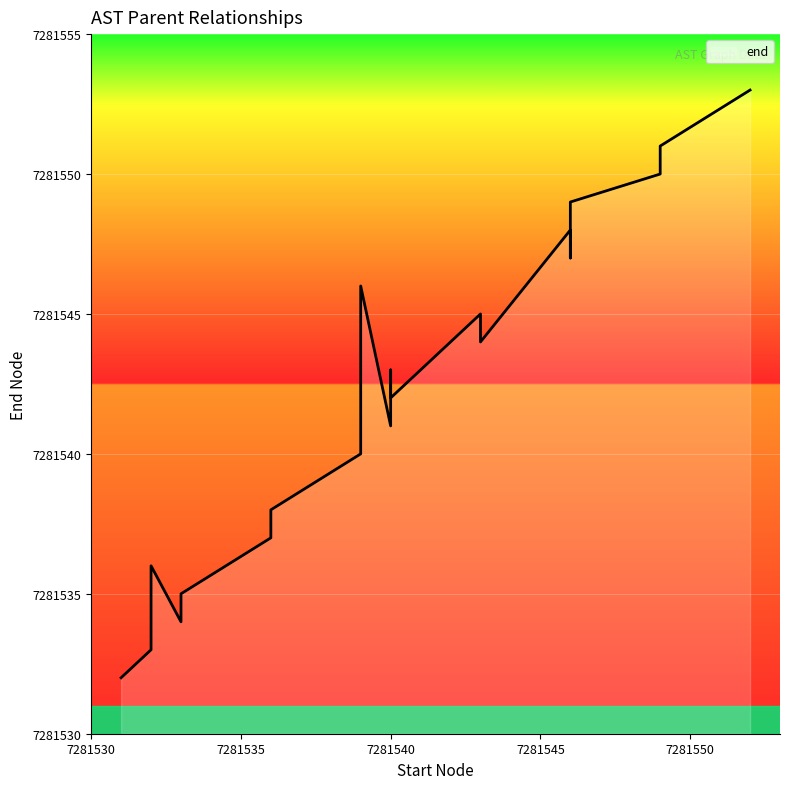

What is the value of the 16th point from the left?

7281547